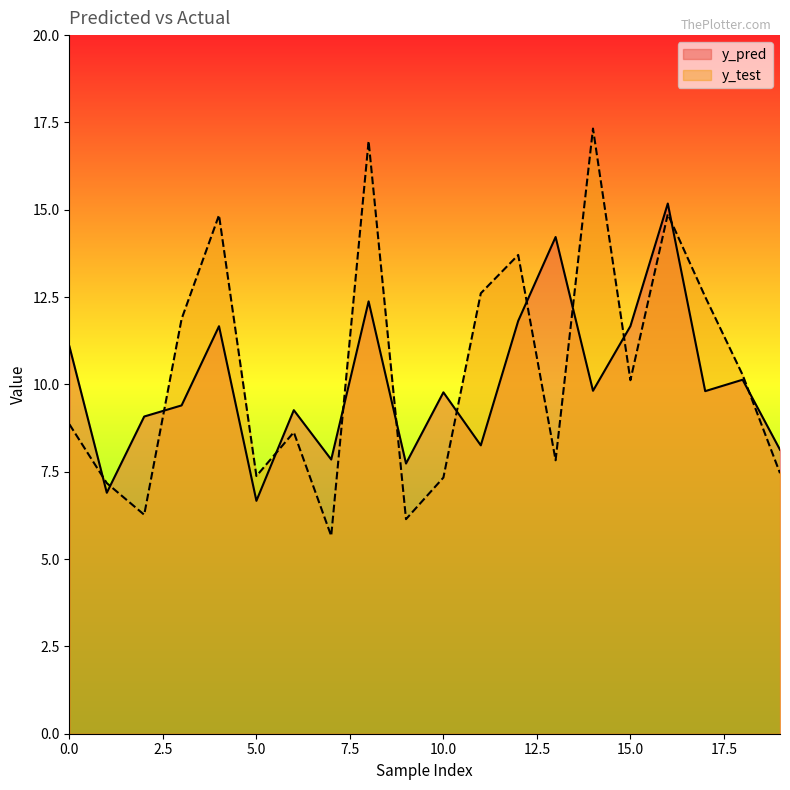

In y_pred, how many points are lower than both neighbors (excluding endpoints)?

7